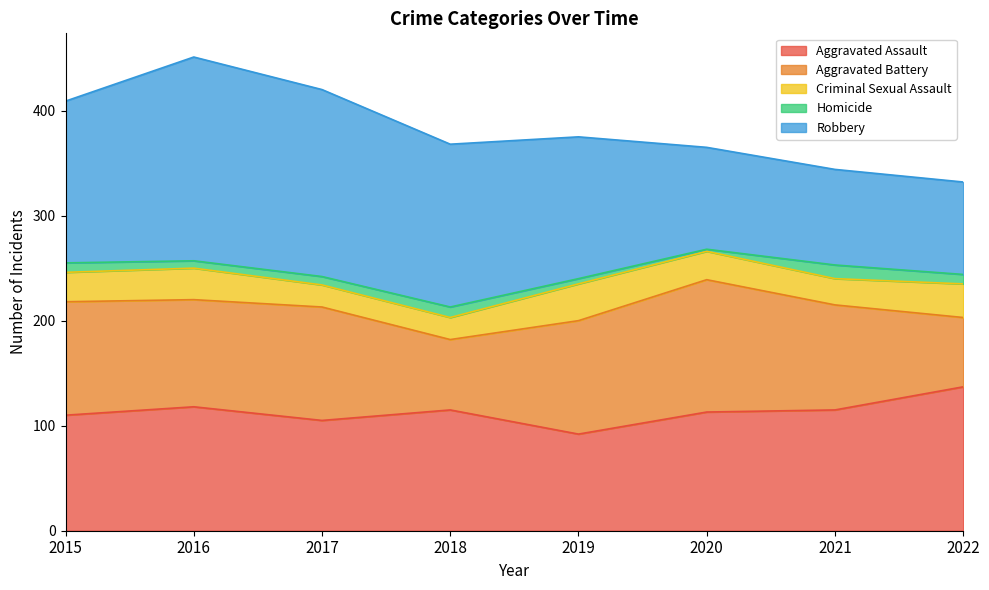

Between 2020 and 2022, which is larger?

2022